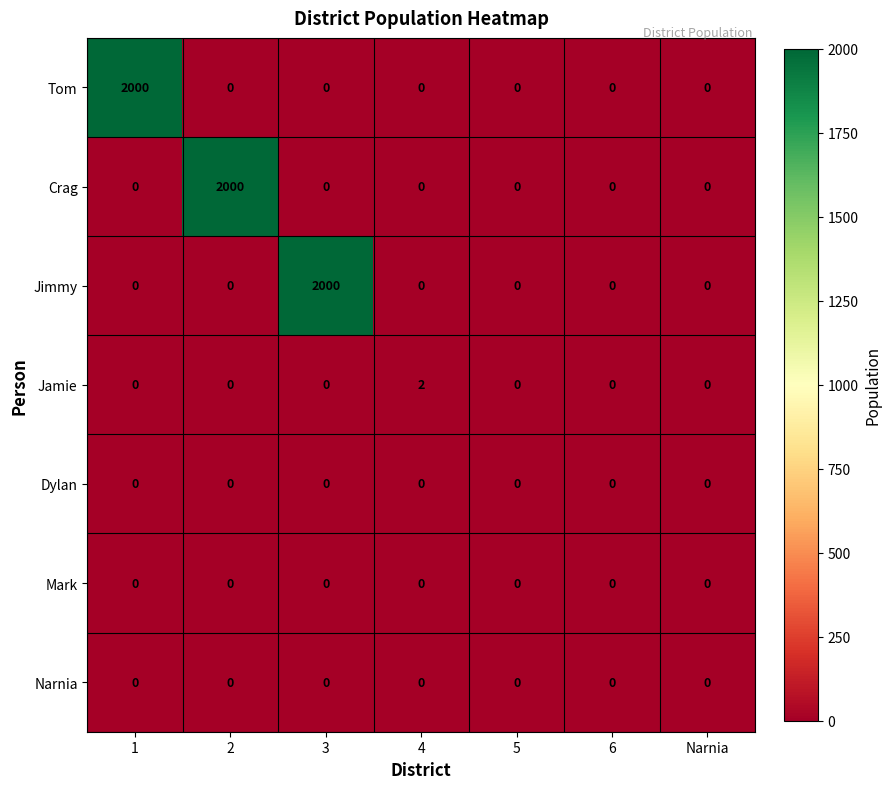

Is it true that Narnia equals 0 at 1?

True